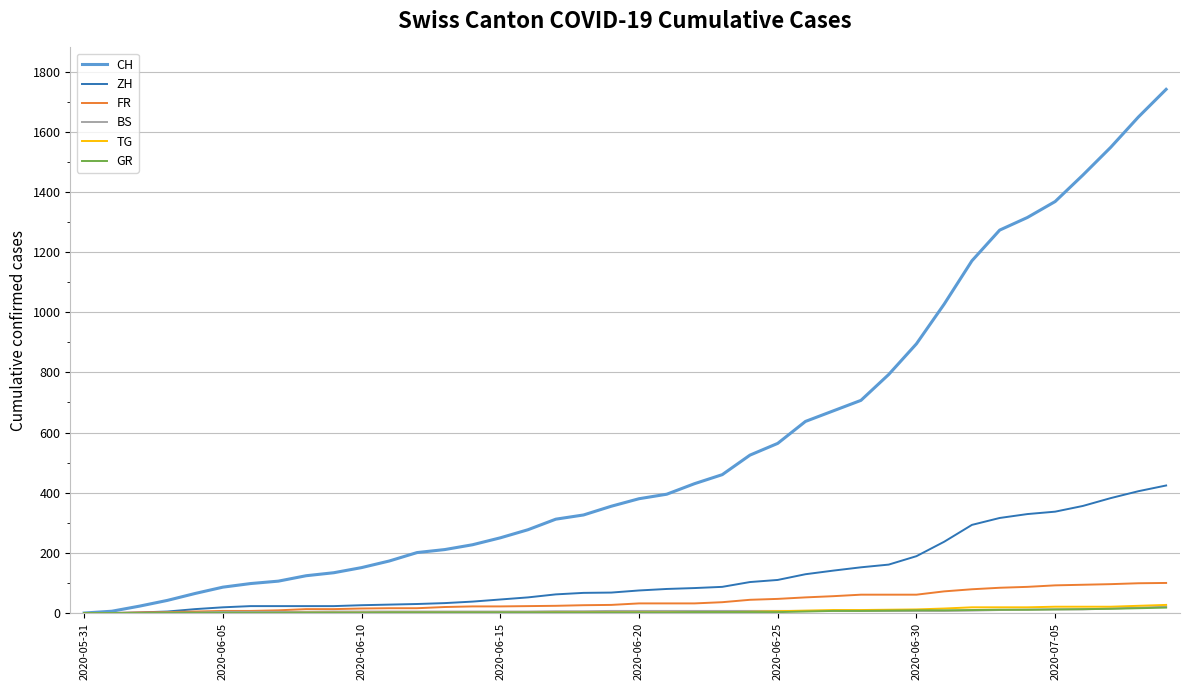

Which series has the largest total across all categories?

CH